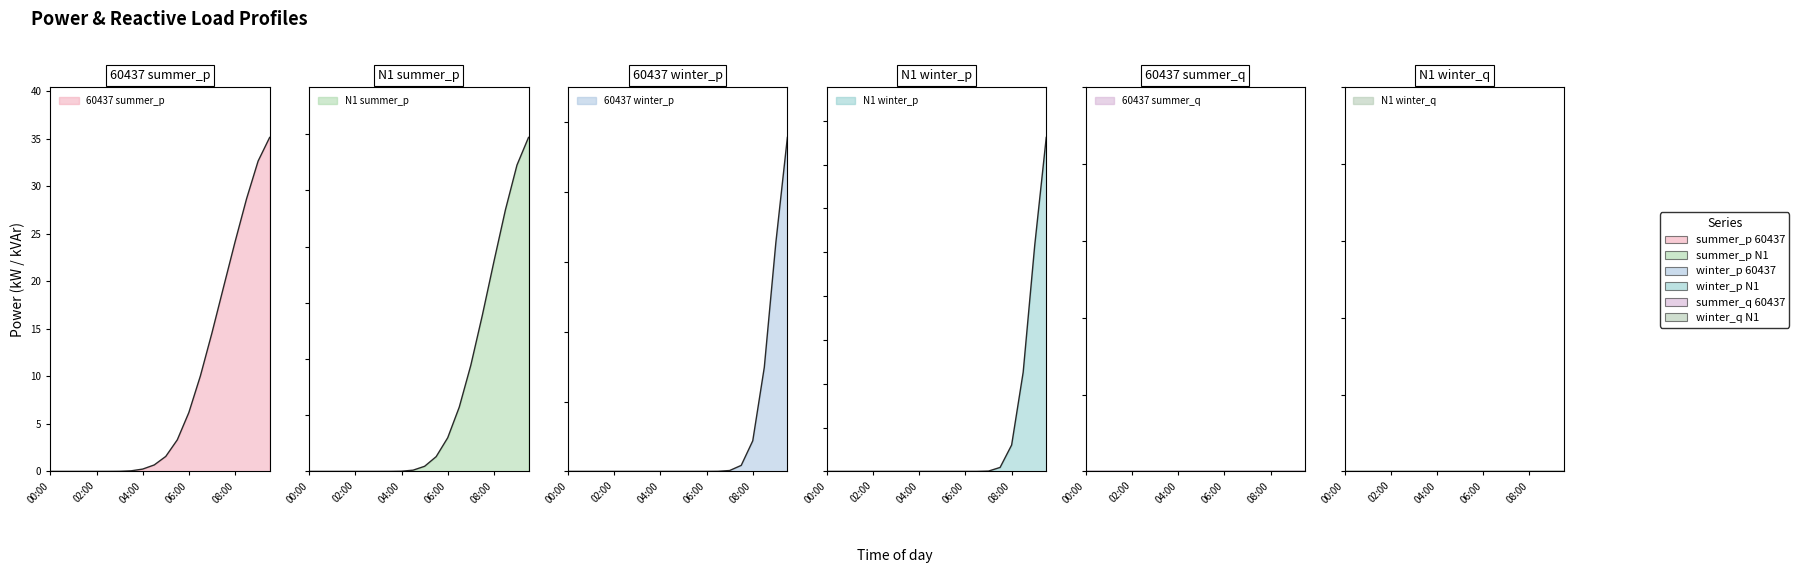

At which label does winter_q_N1 reach its minimum?

00:00